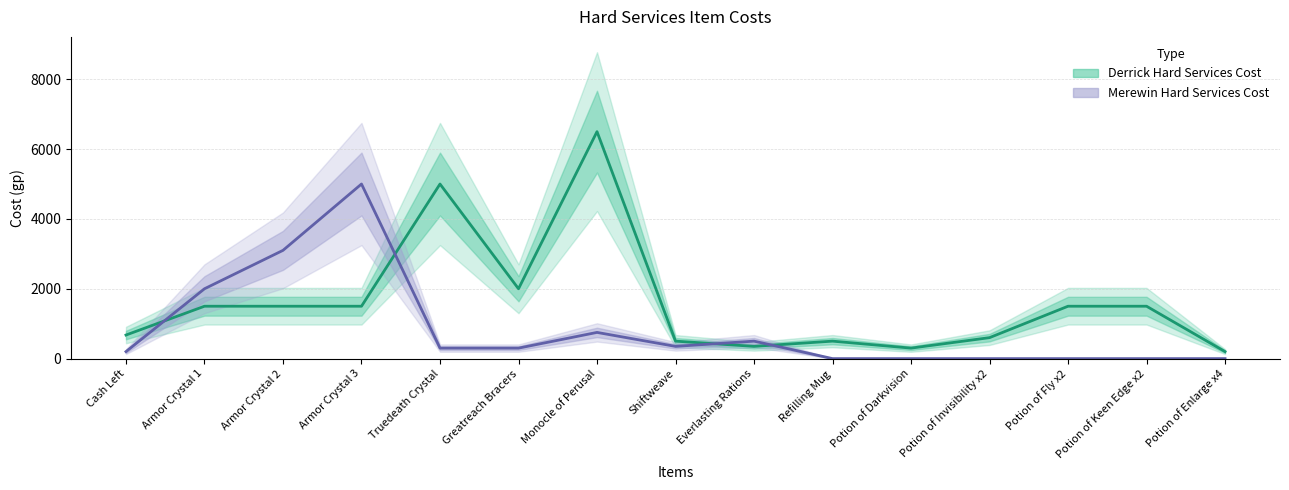

What is the maximum value for Merewin Hard Services Cost?

5000